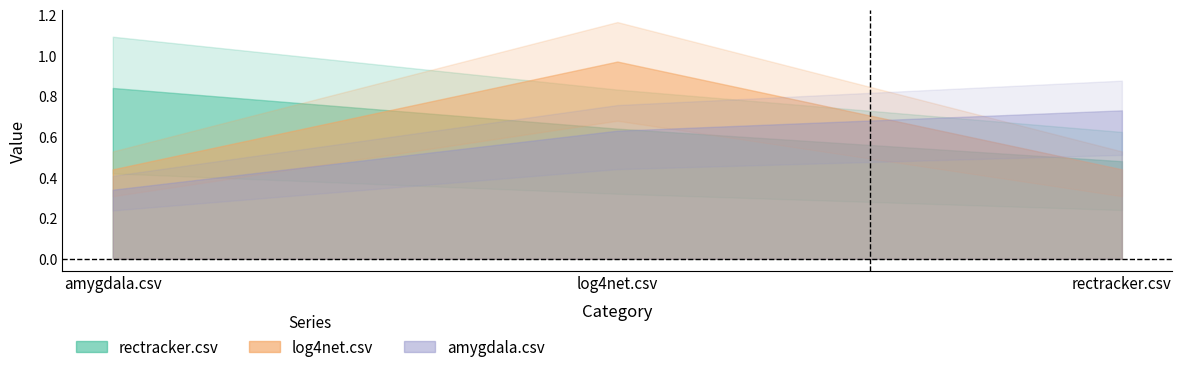

Read the rectracker.csv value at rectracker.csv.

0.5